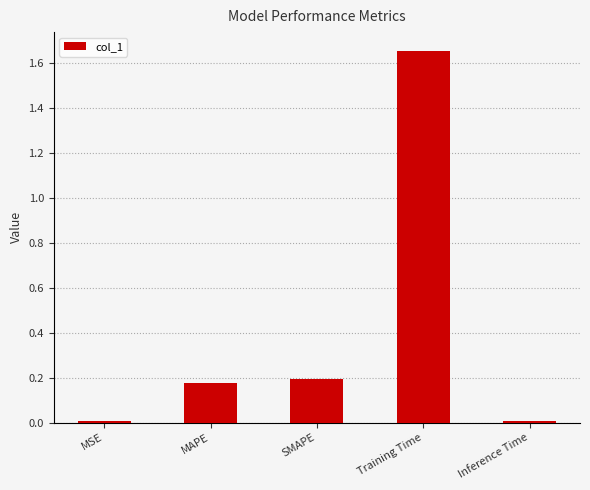

The chart shows a value of 0.3 at SMAPE. True or false?

False